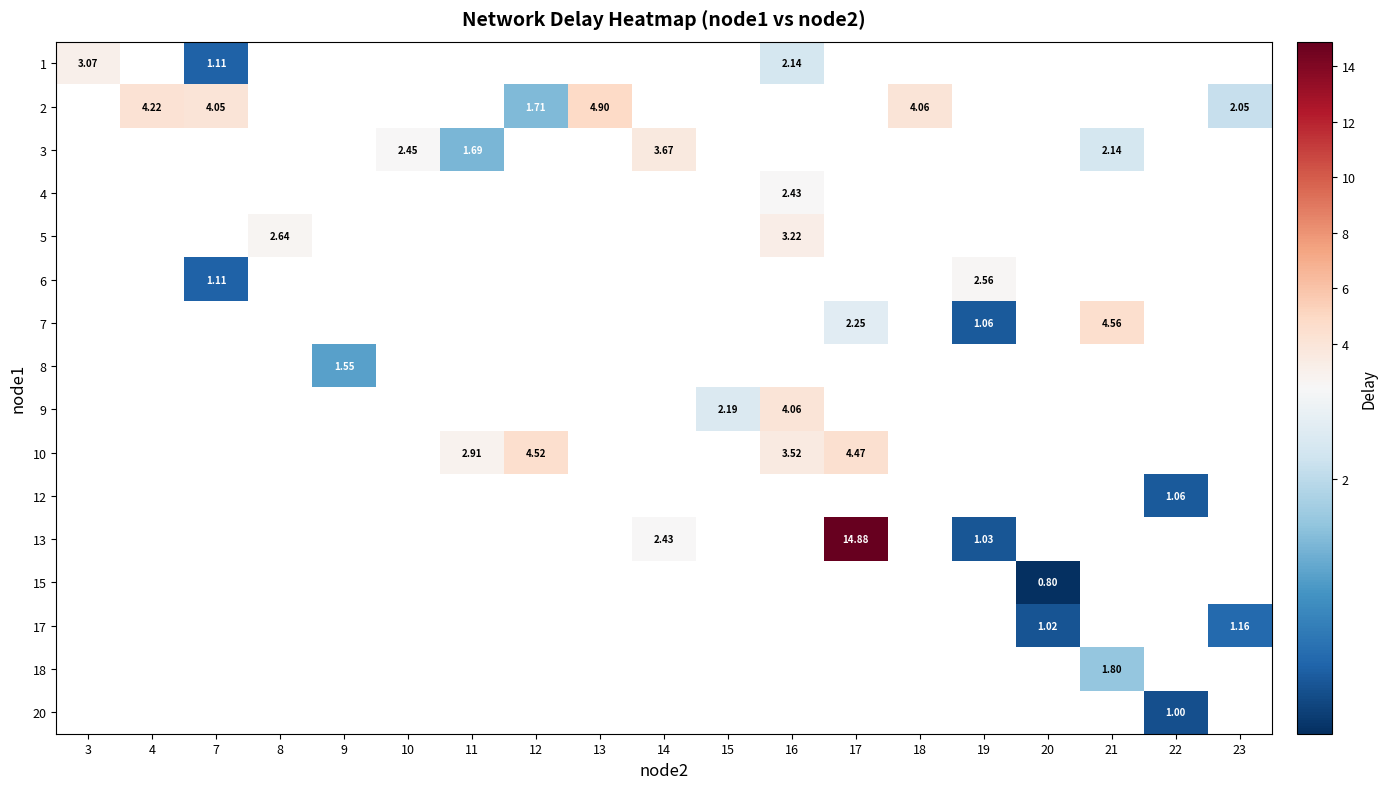

Which label corresponds to the largest value in the chart?

17